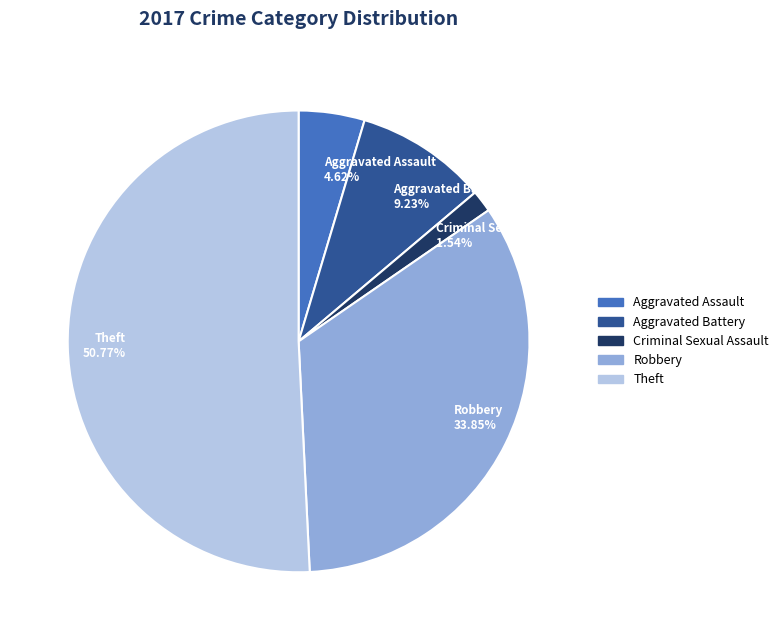

Rank the categories by value from lowest to highest.

Criminal Sexual Assault 1.54%, Aggravated Assault 4.62%, Aggravated Battery 9.23%, Robbery 33.85%, Theft 50.77%